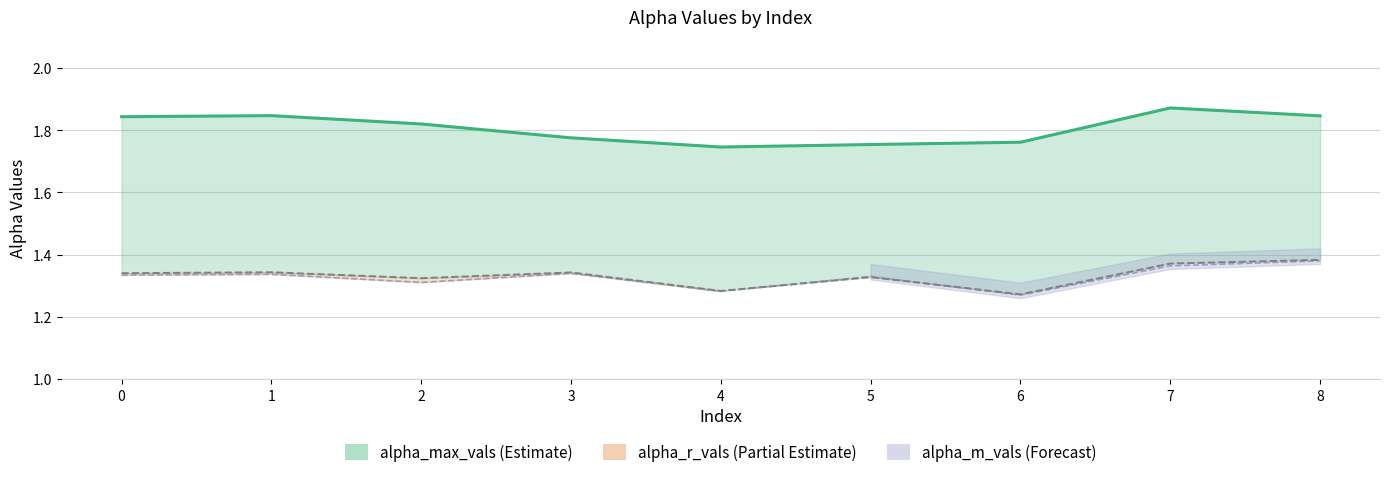

Reading left to right, extract all data points from this chart.

alpha_max_vals: 0=1.8	1=1.8	2=1.8	3=1.8	4=1.7	5=1.8	6=1.8	7=1.9	8=1.8
alpha_r_vals: 0=1.3	1=1.3	2=1.3	3=1.3	4=1.3	5=1.3	6=1.3	7=1.4	8=1.4
alpha_m_vals: 0=1.3	1=1.3	2=1.3	3=1.3	4=1.3	5=1.3	6=1.3	7=1.4	8=1.4